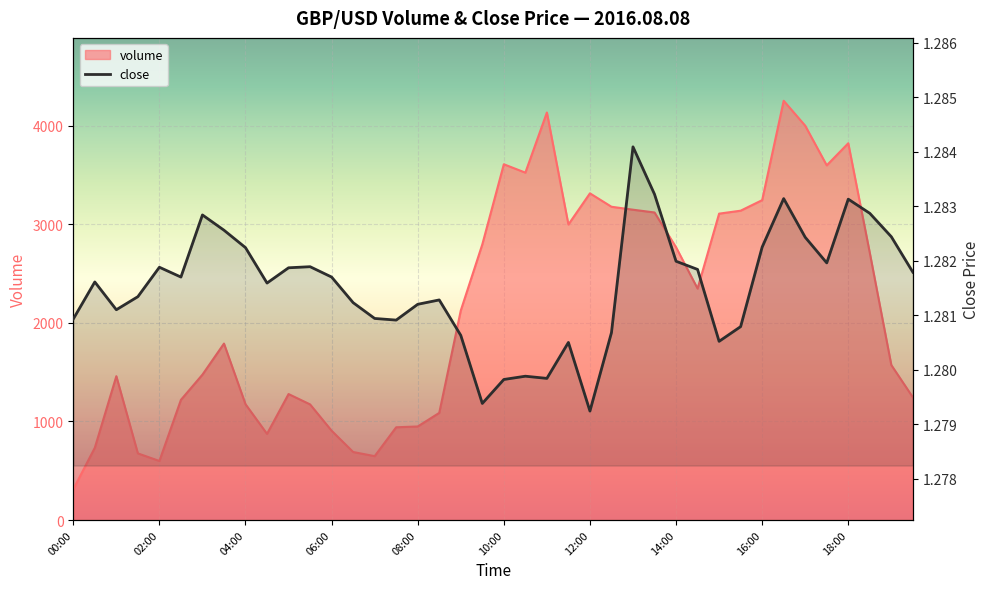

Reading left to right, transcribe all the data shown in this chart.

volume: 312.0	733.0	1459.0	676.0	599.0	1219.0	1475.0	1790.0	1175.0	874.0	1278.0	1173.0	906.0	690.0	648.0	941.0	949.0	1087.0	2125.0	2796.0	3609.0	3524.0	4134.0	2998.0	3314.0	3178.0	3148.0	3120.0	2767.0	2348.0	3108.0	3138.0	3245.0	4253.0	4000.0	3598.0	3822.0	2710.0	1572.0	1245.0
close: 1.3	1.3	1.3	1.3	1.3	1.3	1.3	1.3	1.3	1.3	1.3	1.3	1.3	1.3	1.3	1.3	1.3	1.3	1.3	1.3	1.3	1.3	1.3	1.3	1.3	1.3	1.3	1.3	1.3	1.3	1.3	1.3	1.3	1.3	1.3	1.3	1.3	1.3	1.3	1.3